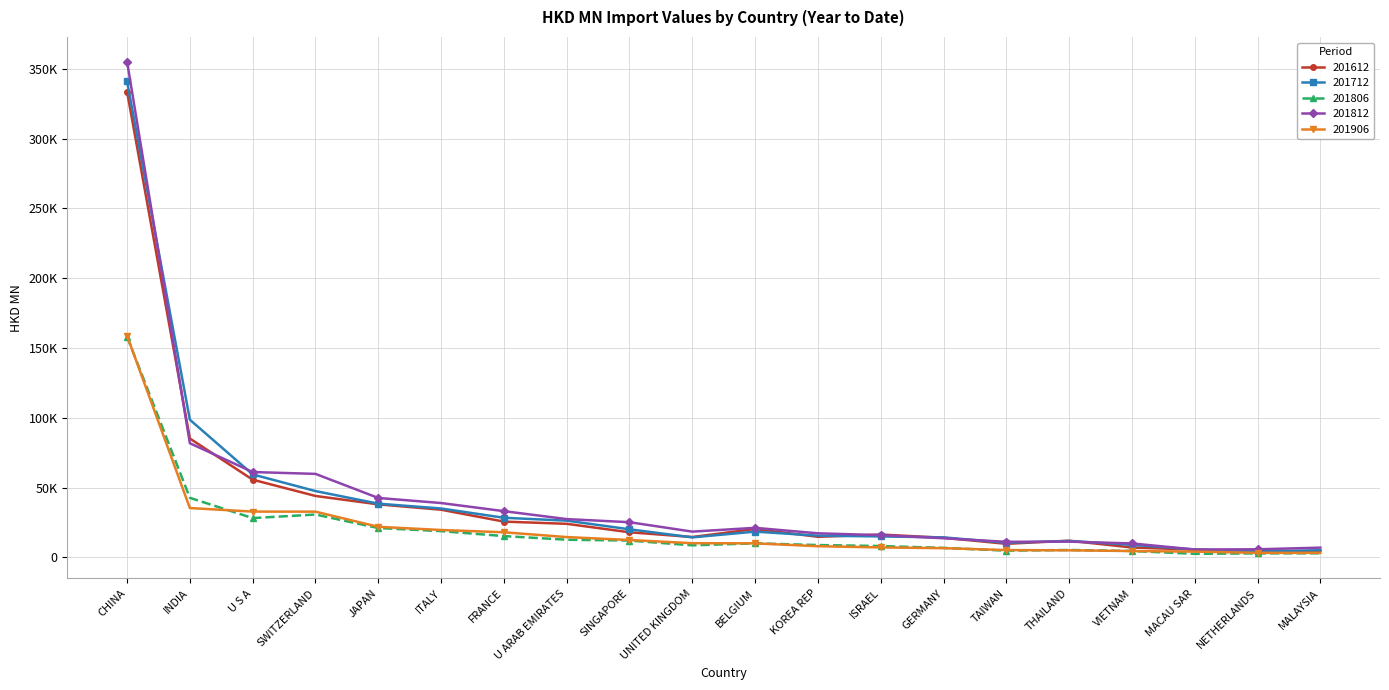

What is the difference between the 201806 values at UNITED KINGDOM and FRANCE?

6641.0